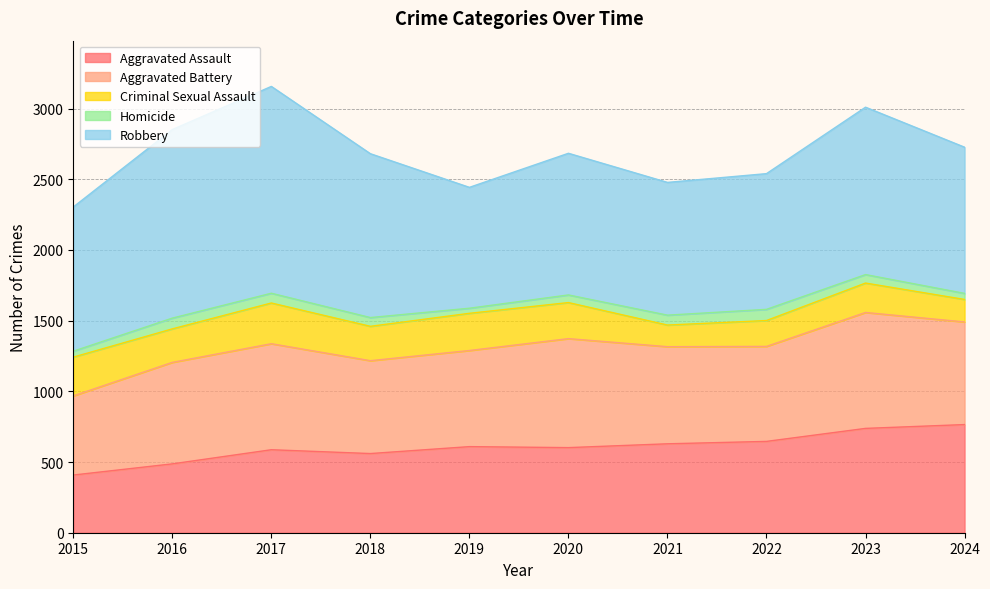

What is the value of the Robbery point at the 6th from the left?

1002